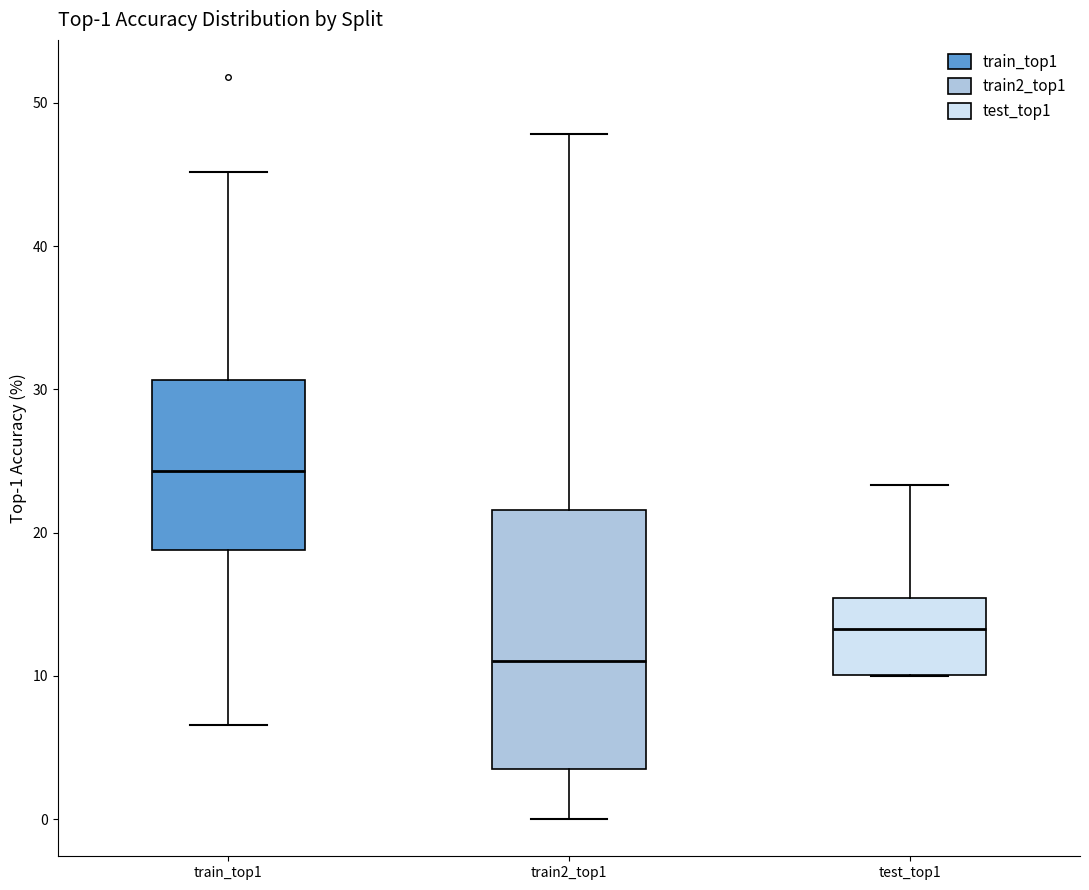

Comparing the boxes themselves (not the whiskers), which one is the tallest?

train2_top1